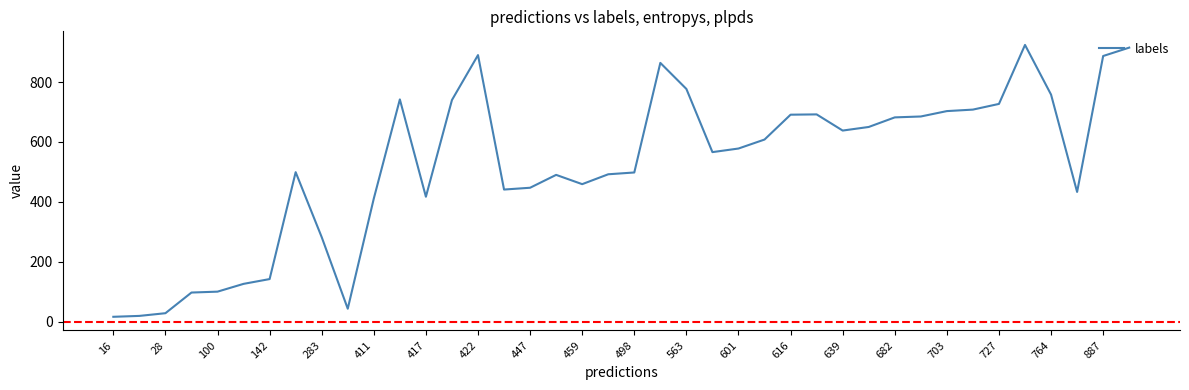

What is the greatest value displayed?

924